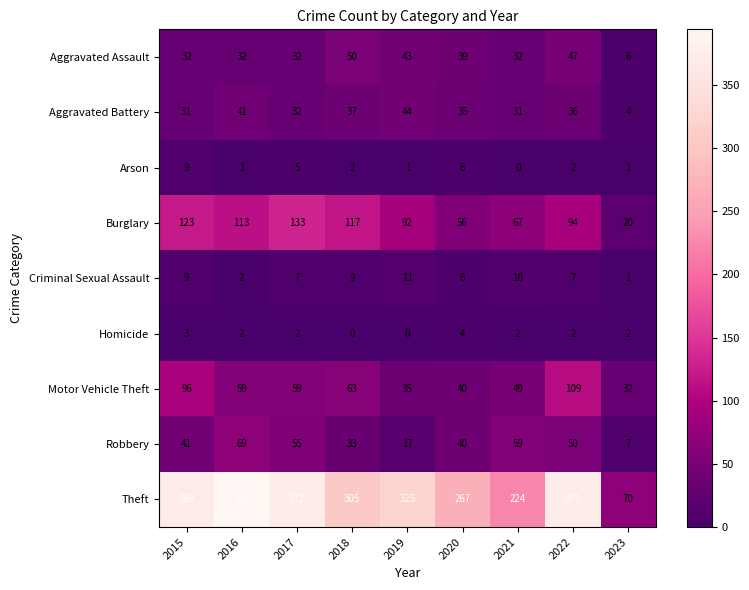

True or false: Theft has a value of 369 at 2015.

True